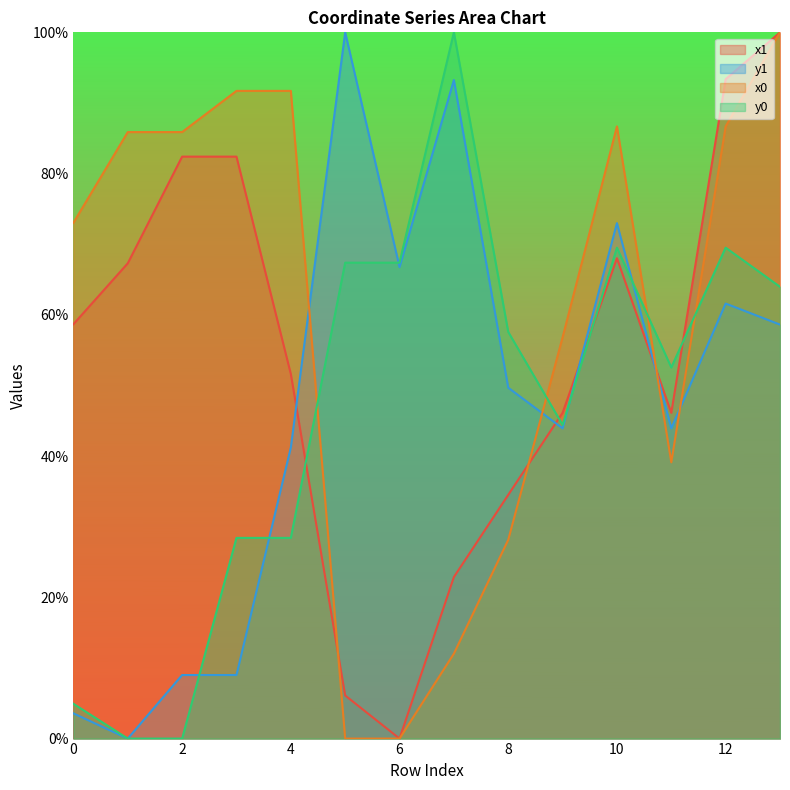

What is the value of the x0 point at the 2nd from the left?

0.9